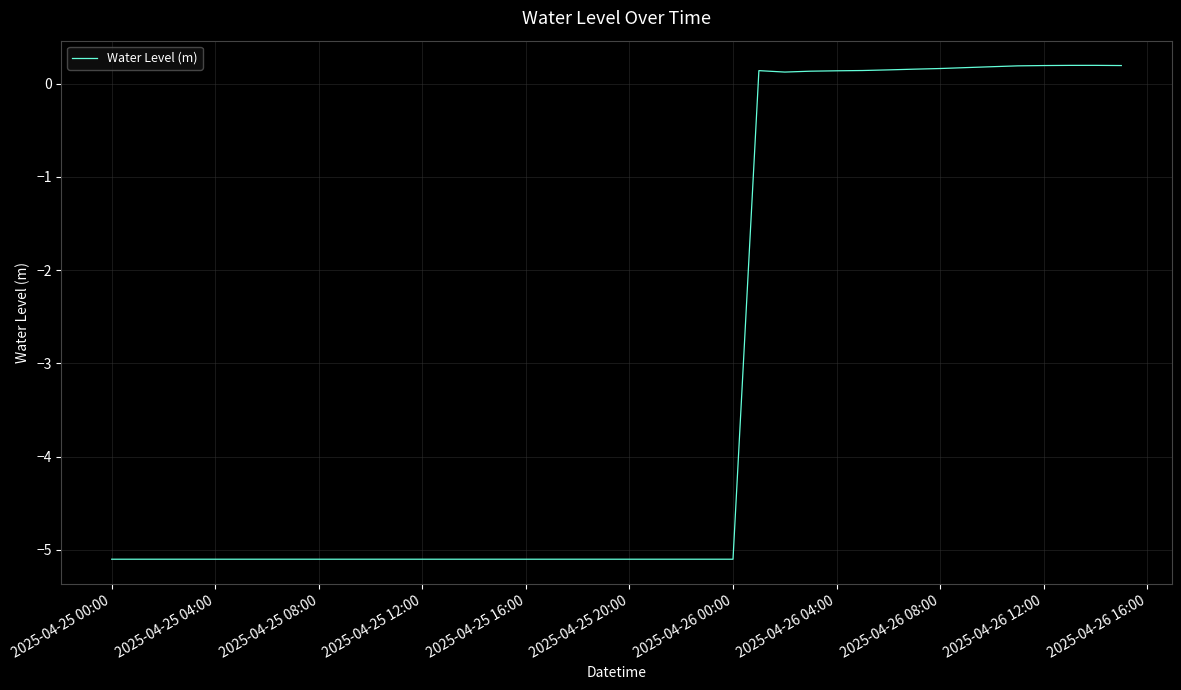

The chart shows a value of -5.1 at 2025-04-25 08:00. True or false?

True